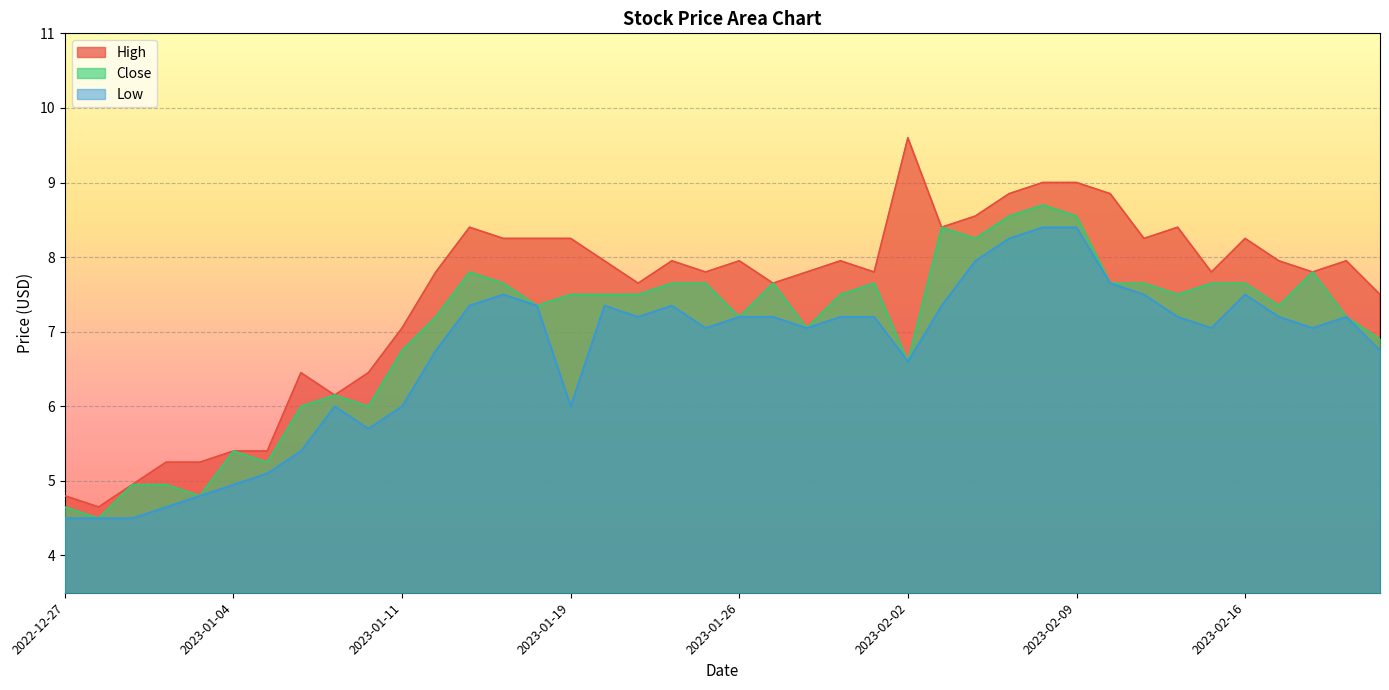

Is it true that High equals 8.8 at 2023-02-10?

True